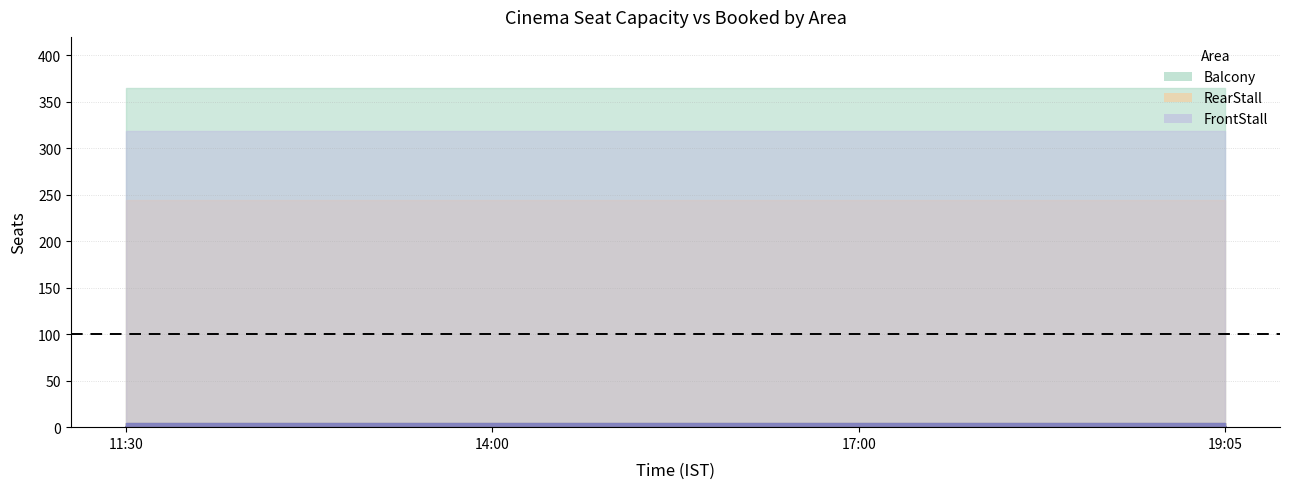

Is it true that Balcony equals 151 at 19:05?

False